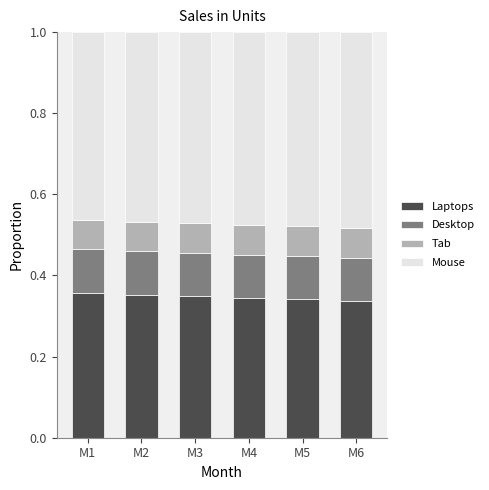

The value of Laptops at M2 is 0.5. True or false?

False